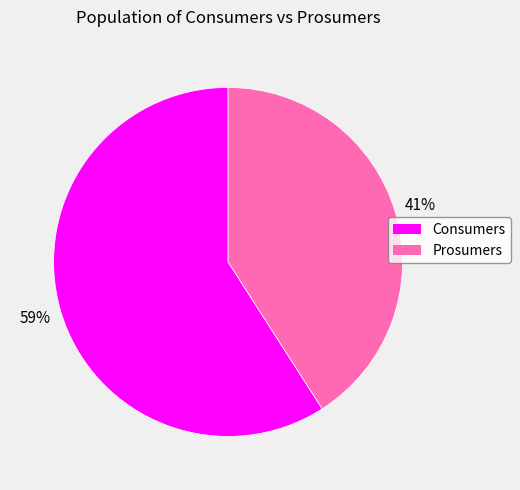

Do Prosumers and Consumers together represent more than half of the pie?

Yes